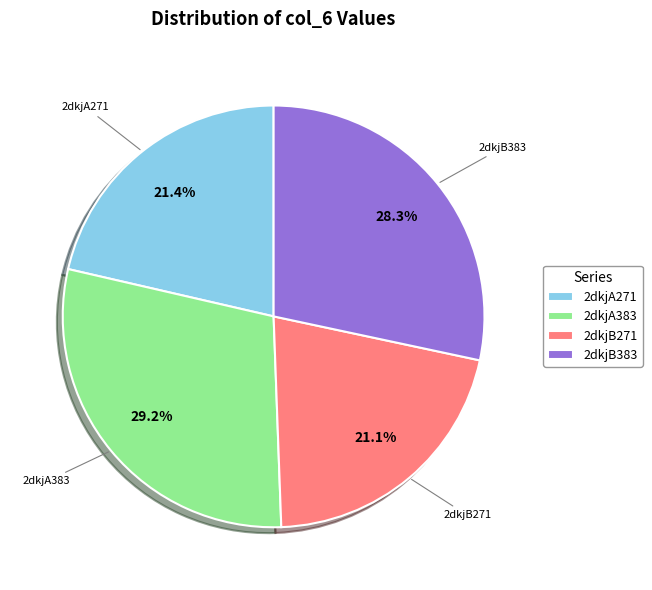

Between 2dkjB271 and 2dkjA383, which is larger?

2dkjA383